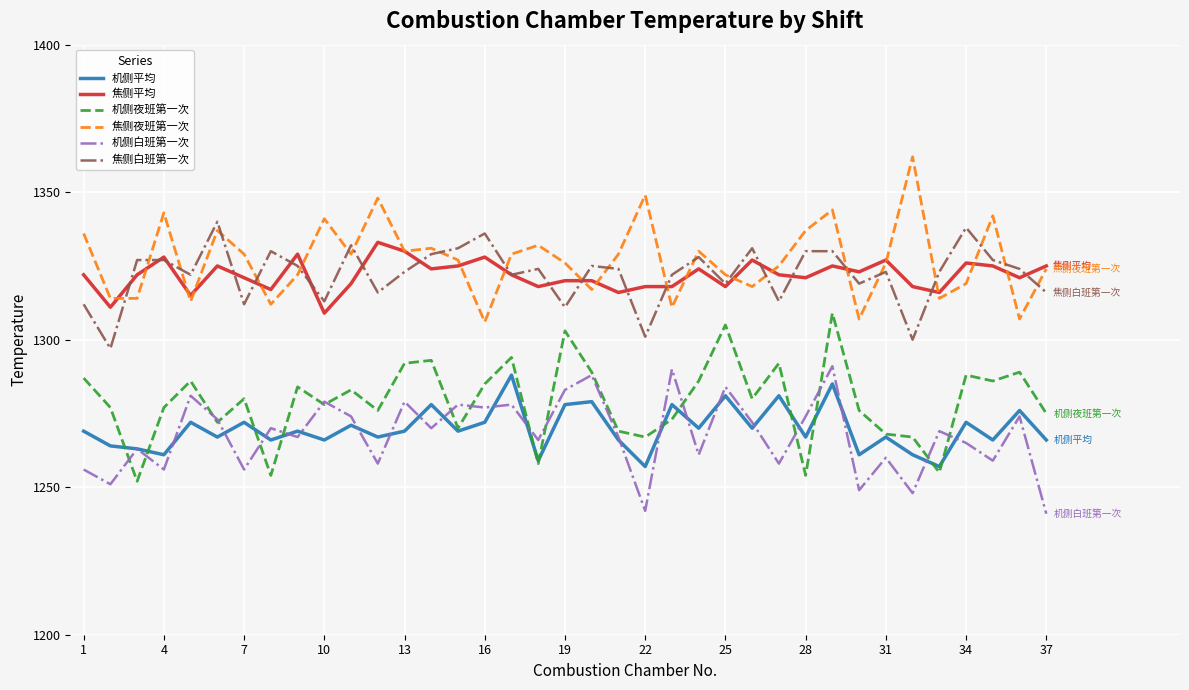

What is the highest value of the 机侧平均 series?

1288